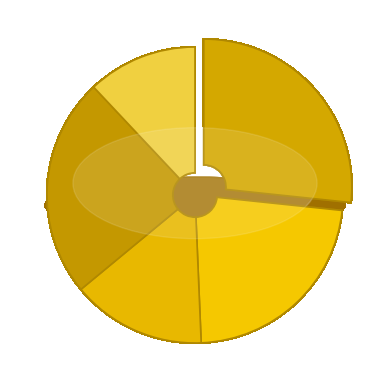

The Henry slice represents 20% of the pie. True or false?

False